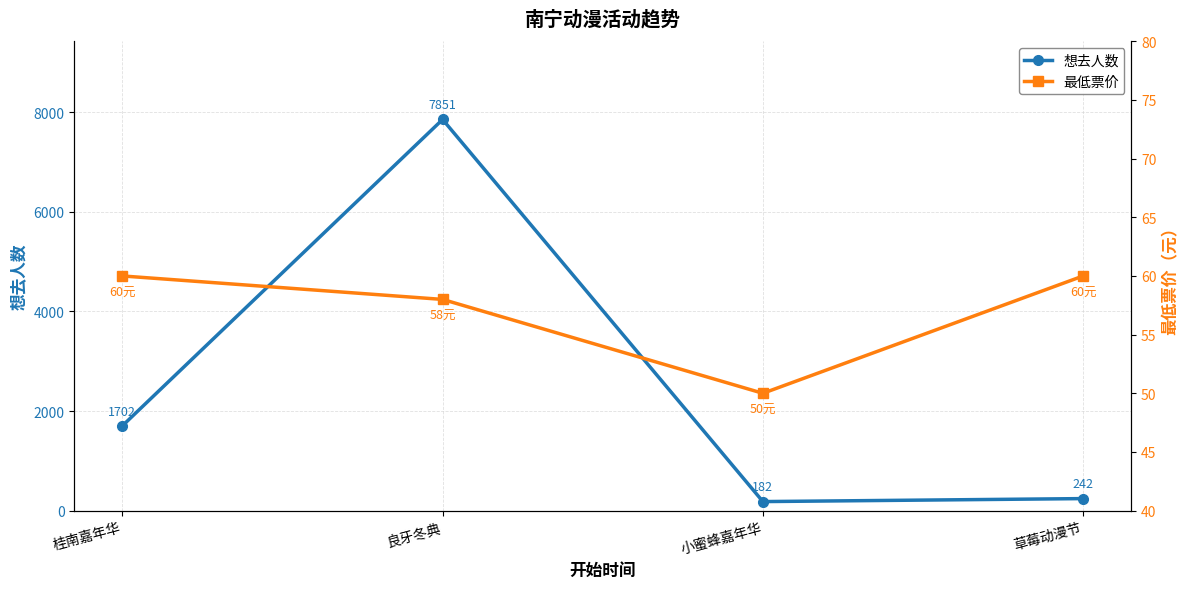

How many data points in 想去人数 are above 1702?

1